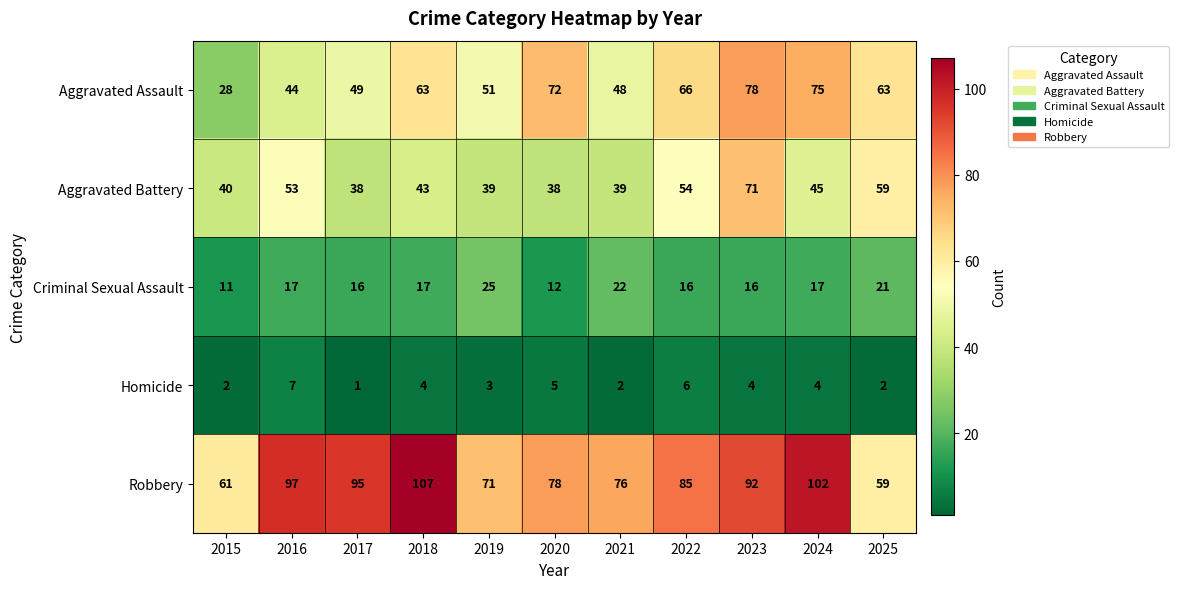

At which category is the sum across all series the highest?

2023